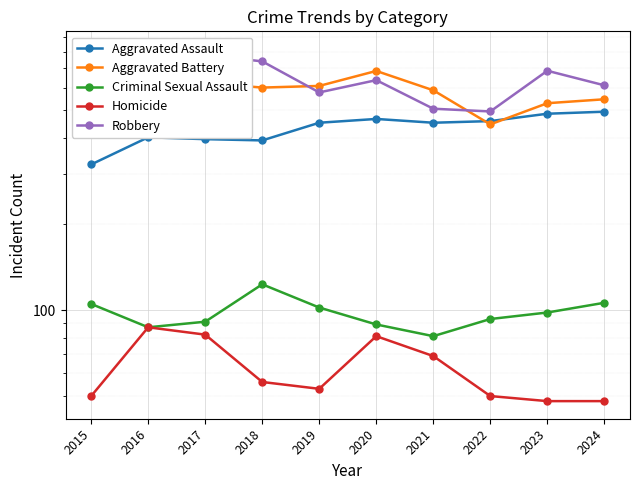

Which series has the largest total across all categories?

Robbery